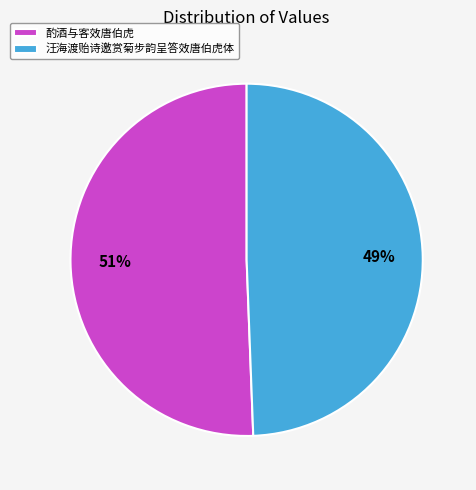

Combined, do 酌酒与客效唐伯虎 and 汪海渡贻诗邀赏菊步韵呈答效唐伯虎体 account for over 50%?

Yes